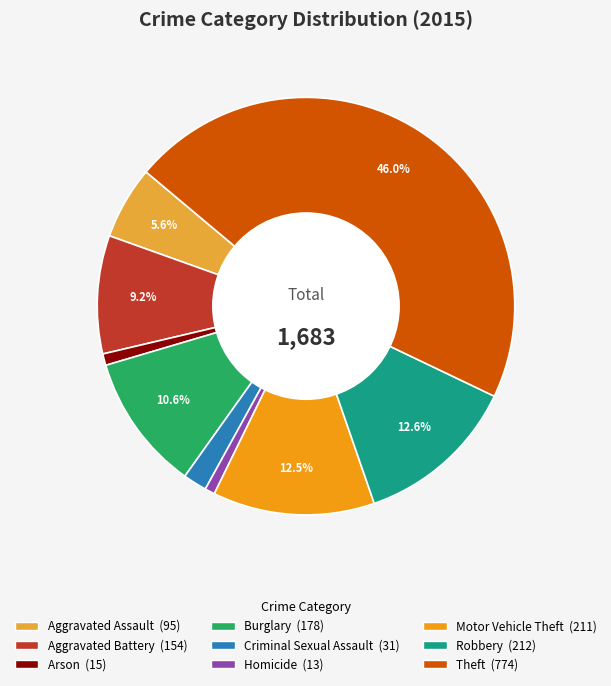

Which slice is the largest?

Theft